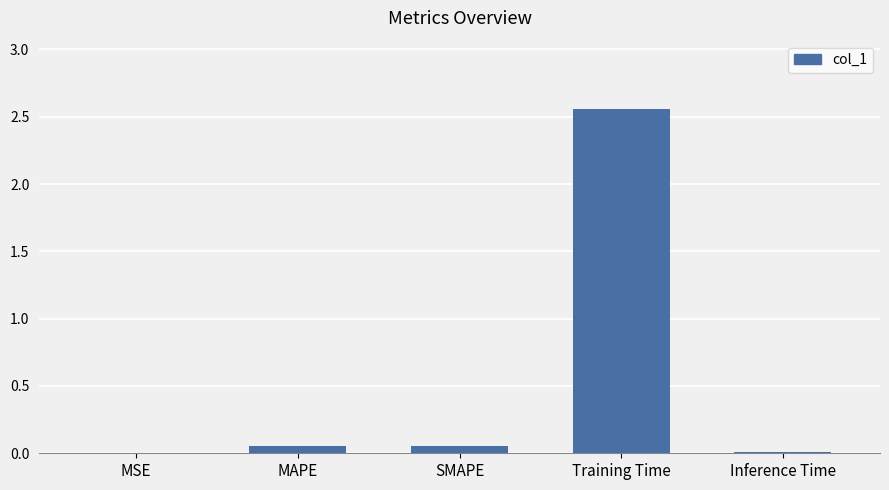

Which label corresponds to the largest value in the chart?

Training Time